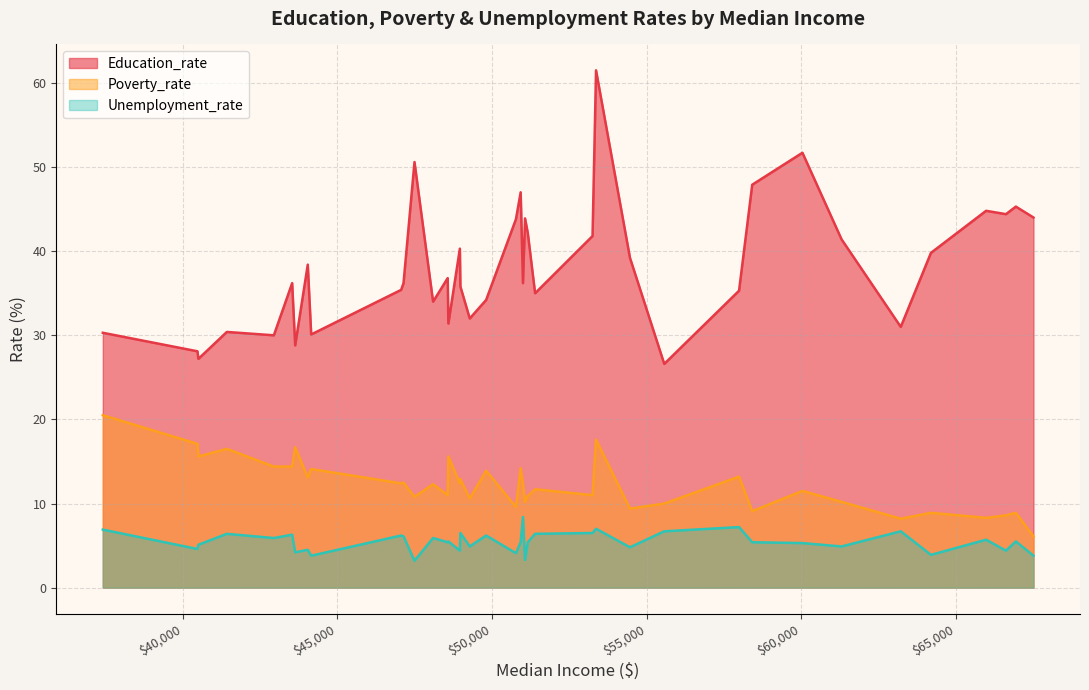

True or false: Education_rate and Poverty_rate cross at least once.

False